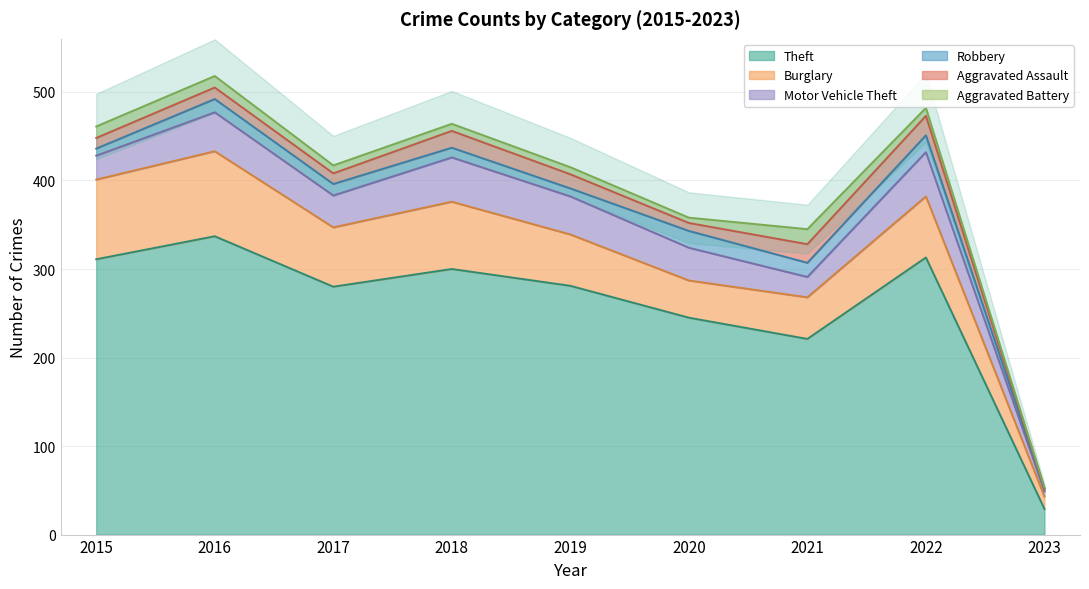

What is the sum of all Aggravated Battery values?

84